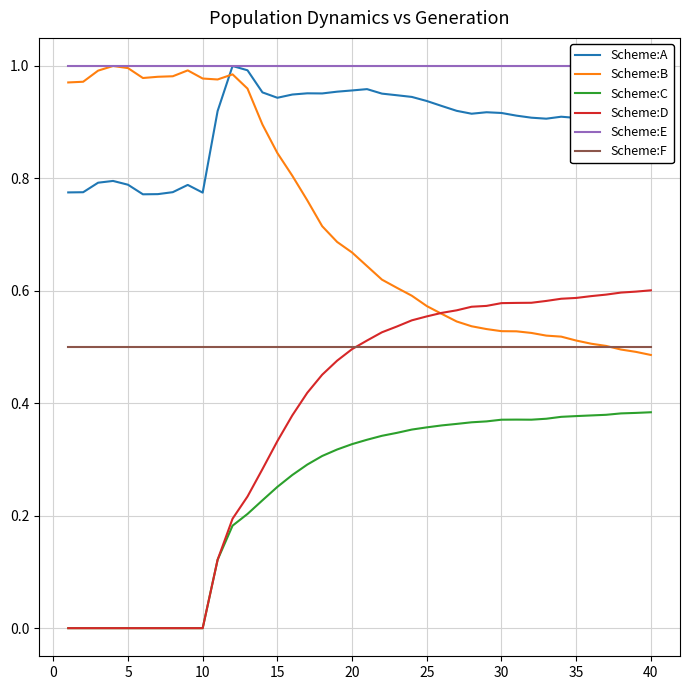

List the series in order of their peak value, lowest first.

Scheme:C, Scheme:F, Scheme:D, Scheme:A, Scheme:B, Scheme:E